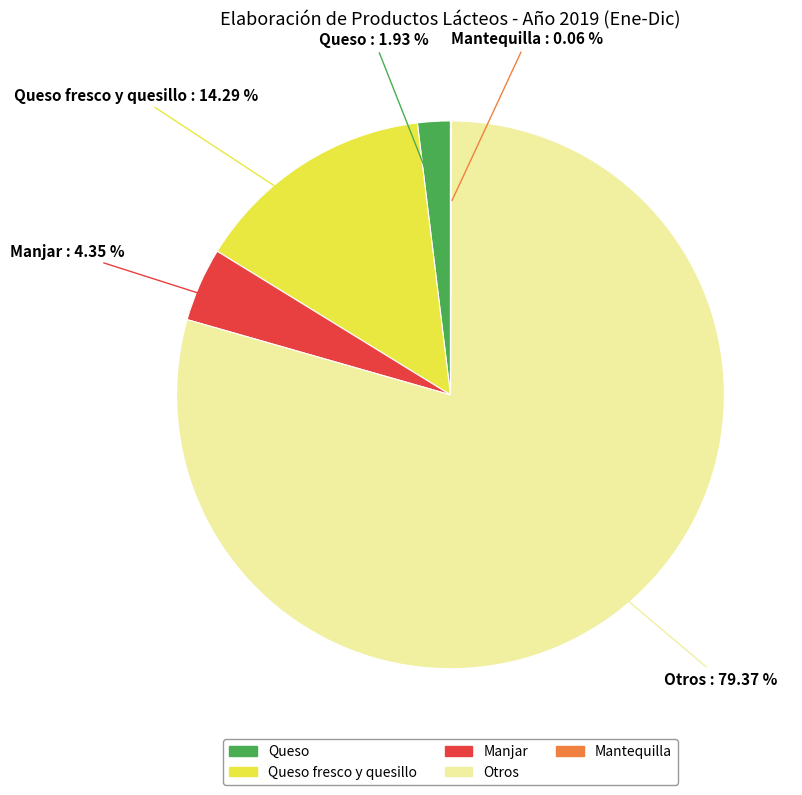

Does any single category account for the majority?

Yes